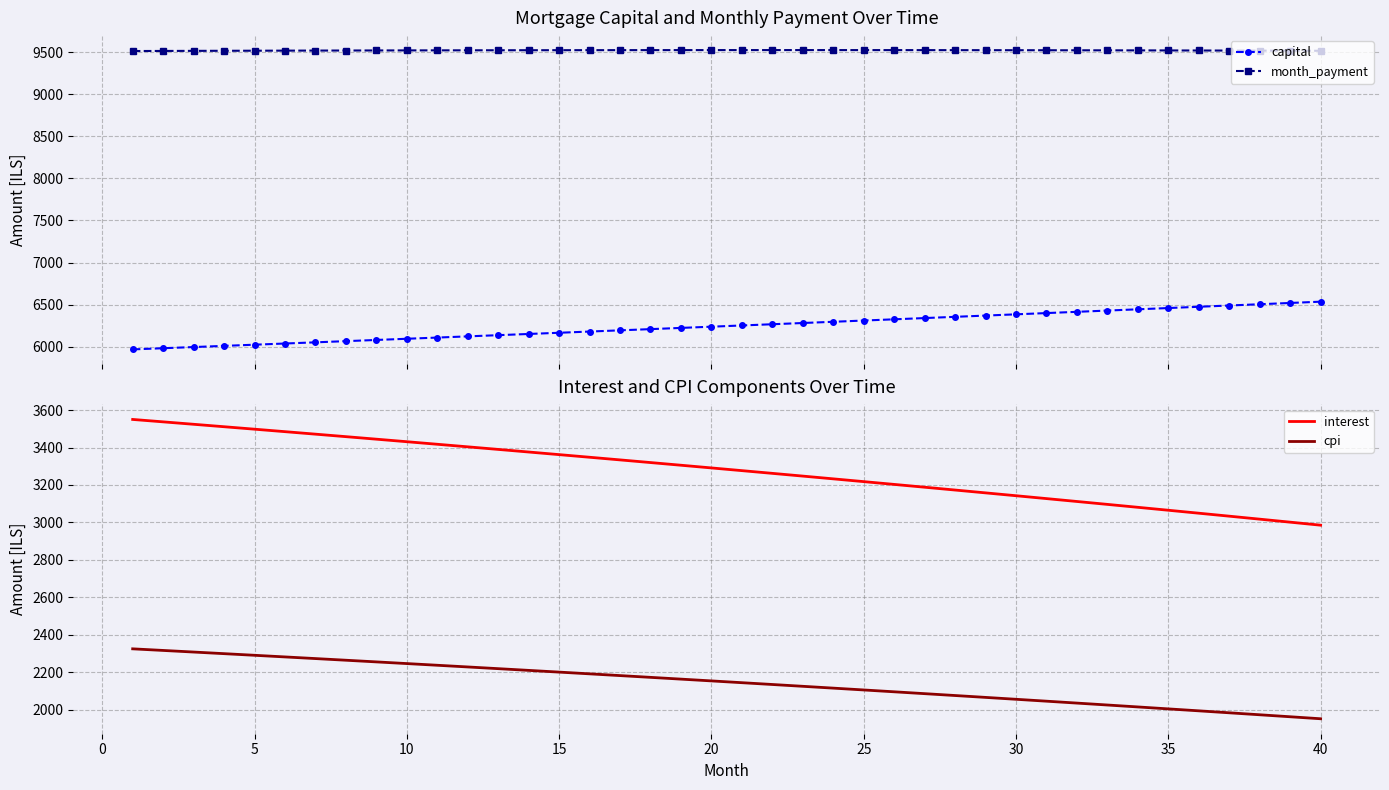

What is the value of the month_payment point at the 8th from the left?

9522.4